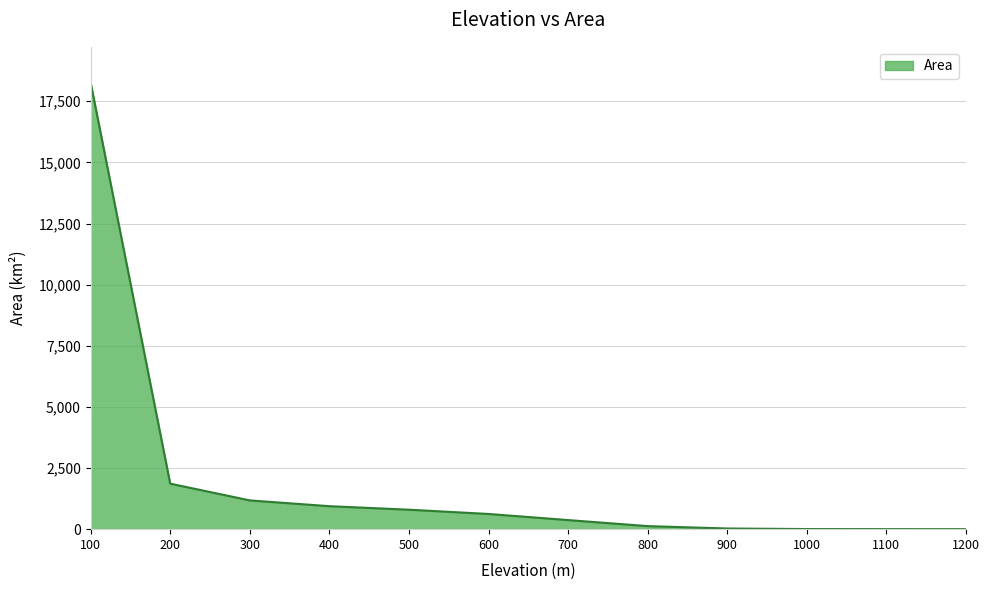

What is the maximum value shown in the chart?

18266.2